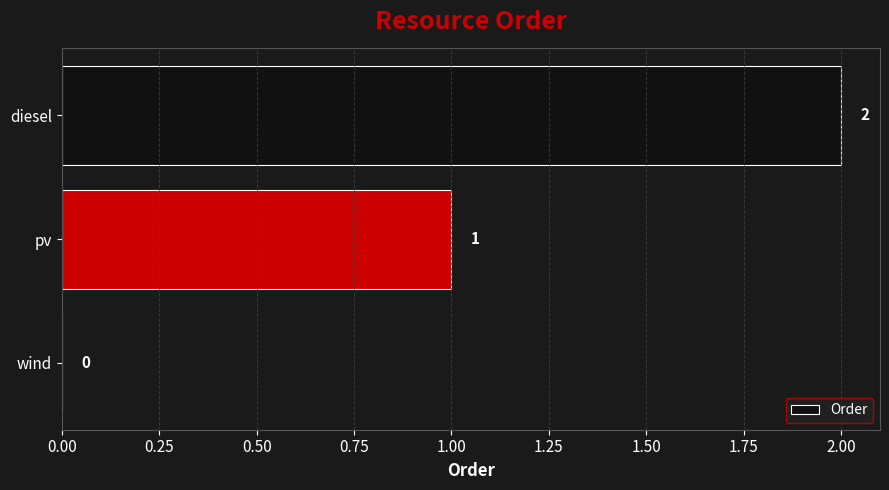

How many categories are shown in the chart?

3